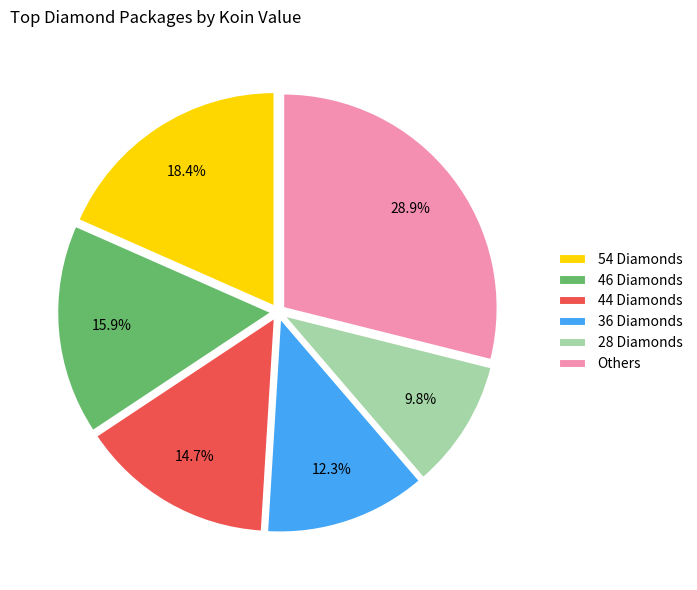

Which slice is the smallest?

28 Diamonds